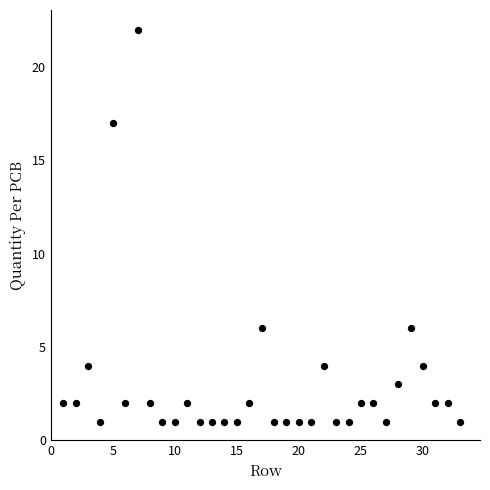

What is the range of Y values (max minus min)?

21